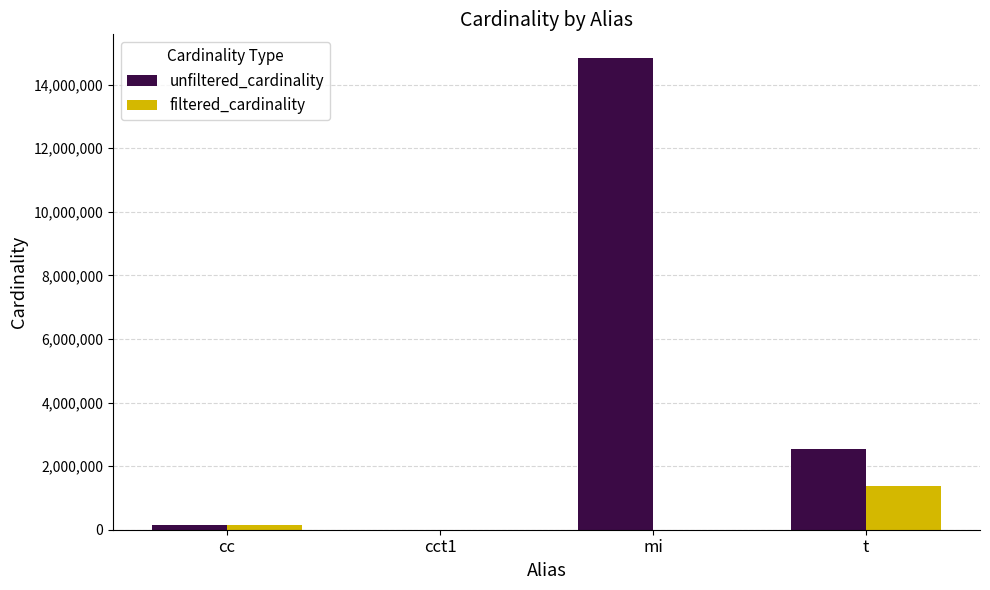

How many series are shown in this chart?

2